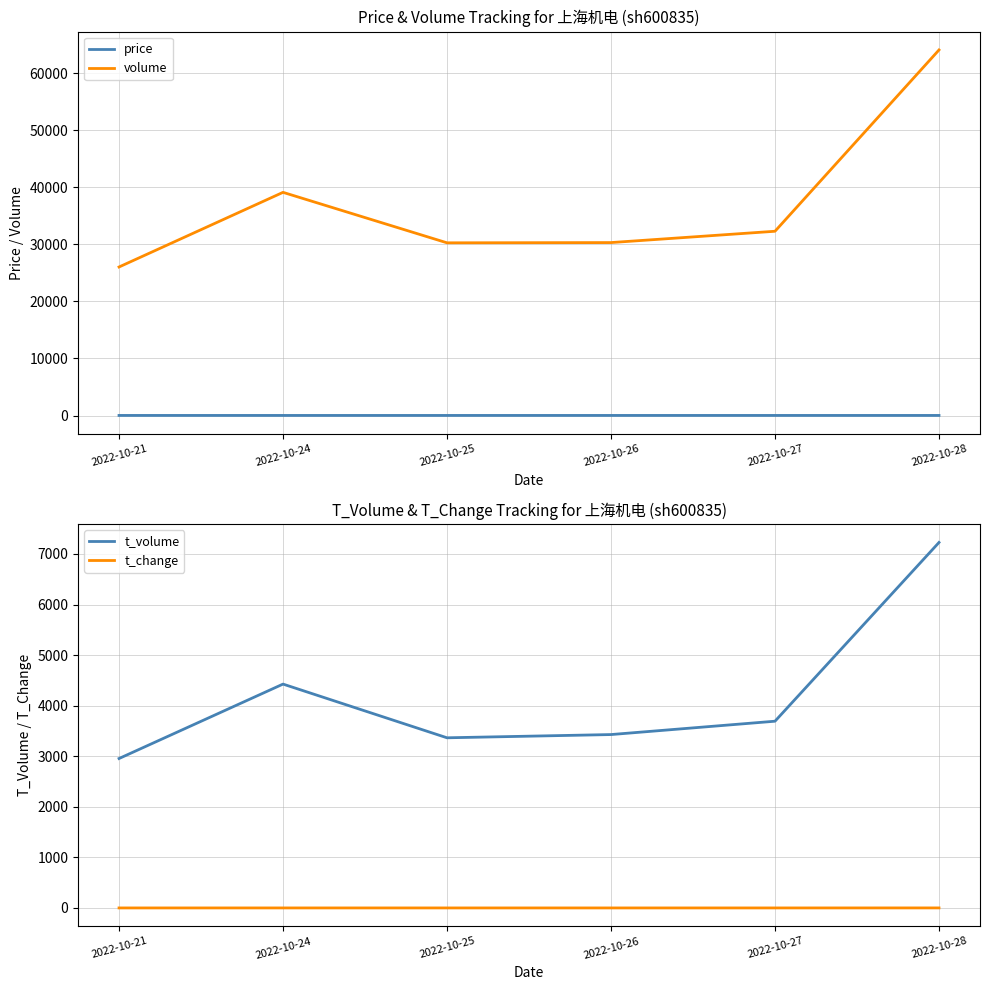

True or false: volume and t_volume intersect in this chart.

False